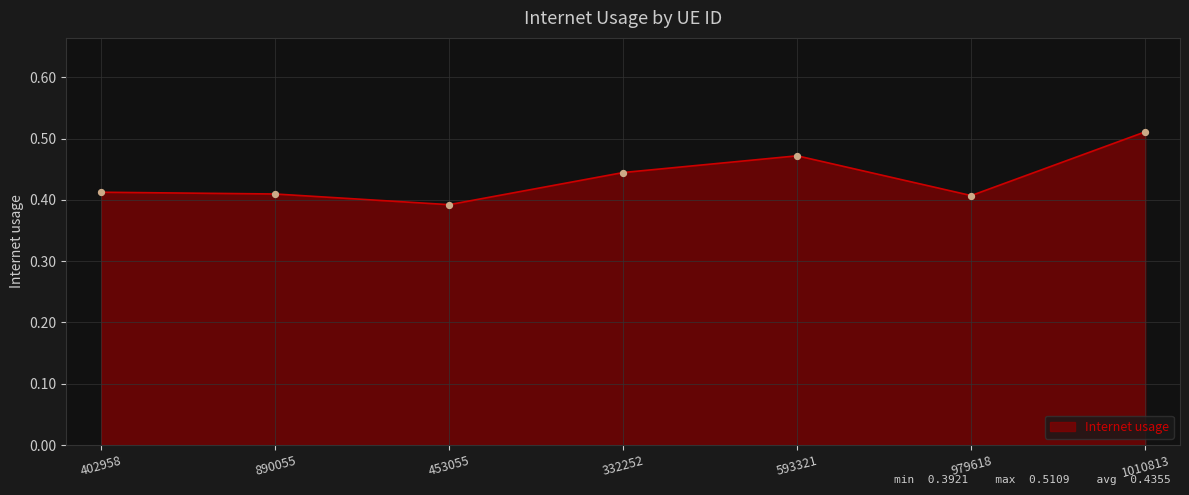

What is the change in value from 332252 to 1010813?

+0.1